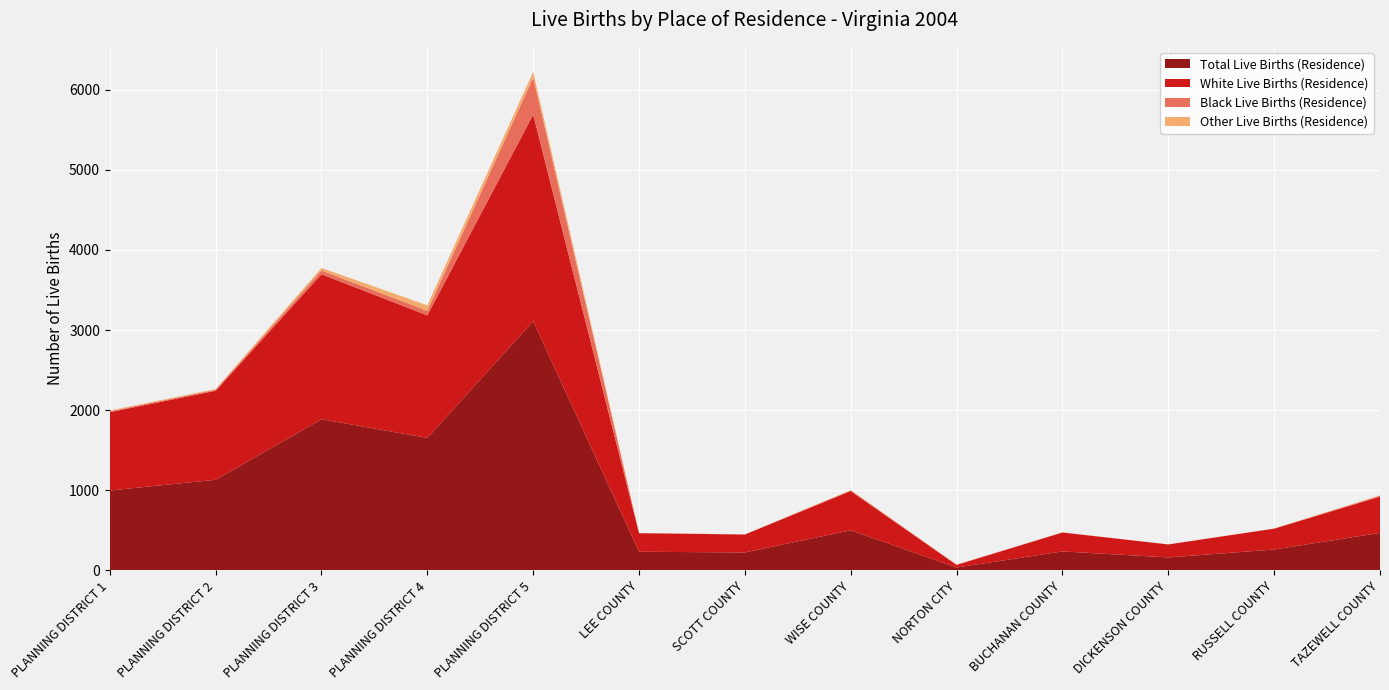

Reading left to right, list all the values displayed in this chart.

Total Live Births (Residence): PLANNING DISTRICT 1=998	PLANNING DISTRICT 2=1132	PLANNING DISTRICT 3=1887	PLANNING DISTRICT 4=1654	PLANNING DISTRICT 5=3111	LEE COUNTY=234	SCOTT COUNTY=225	WISE COUNTY=502	NORTON CITY=37	BUCHANAN COUNTY=238	DICKENSON COUNTY=163	RUSSELL COUNTY=262	TAZEWELL COUNTY=469
White Live Births (Residence): PLANNING DISTRICT 1=977	PLANNING DISTRICT 2=1110	PLANNING DISTRICT 3=1809	PLANNING DISTRICT 4=1529	PLANNING DISTRICT 5=2576	LEE COUNTY=232	SCOTT COUNTY=224	WISE COUNTY=489	NORTON CITY=32	BUCHANAN COUNTY=236	DICKENSON COUNTY=162	RUSSELL COUNTY=260	TAZEWELL COUNTY=452
Black Live Births (Residence): PLANNING DISTRICT 1=12	PLANNING DISTRICT 2=13	PLANNING DISTRICT 3=47	PLANNING DISTRICT 4=57	PLANNING DISTRICT 5=464	LEE COUNTY=0	SCOTT COUNTY=0	WISE COUNTY=8	NORTON CITY=4	BUCHANAN COUNTY=1	DICKENSON COUNTY=0	RUSSELL COUNTY=0	TAZEWELL COUNTY=12
Other Live Births (Residence): PLANNING DISTRICT 1=9	PLANNING DISTRICT 2=9	PLANNING DISTRICT 3=31	PLANNING DISTRICT 4=68	PLANNING DISTRICT 5=71	LEE COUNTY=2	SCOTT COUNTY=1	WISE COUNTY=5	NORTON CITY=1	BUCHANAN COUNTY=1	DICKENSON COUNTY=1	RUSSELL COUNTY=2	TAZEWELL COUNTY=5